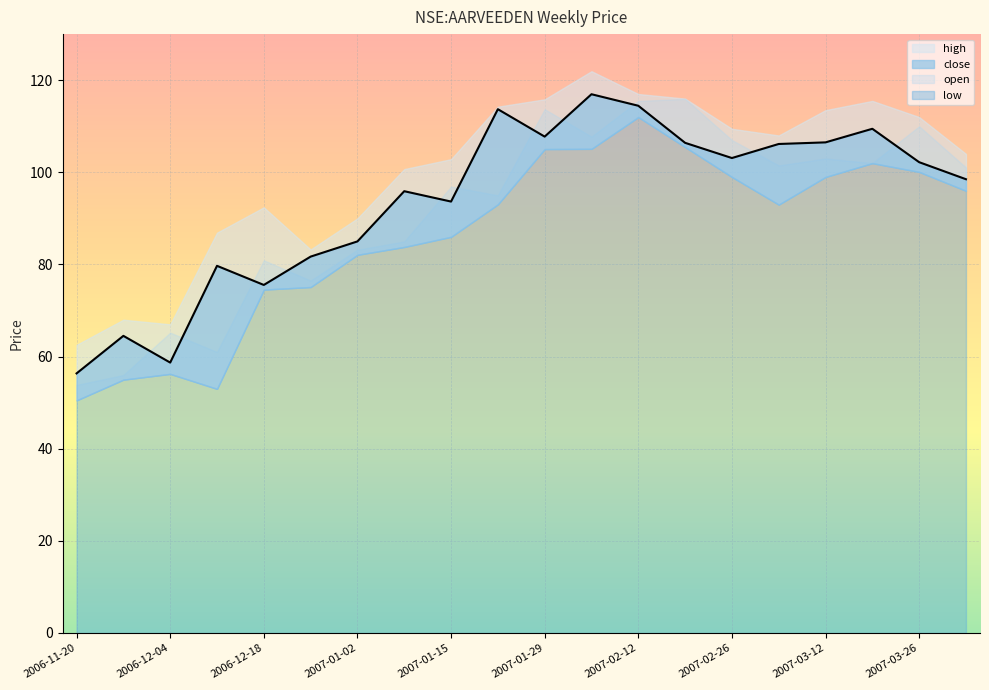

Which series has the largest total across all categories?

high